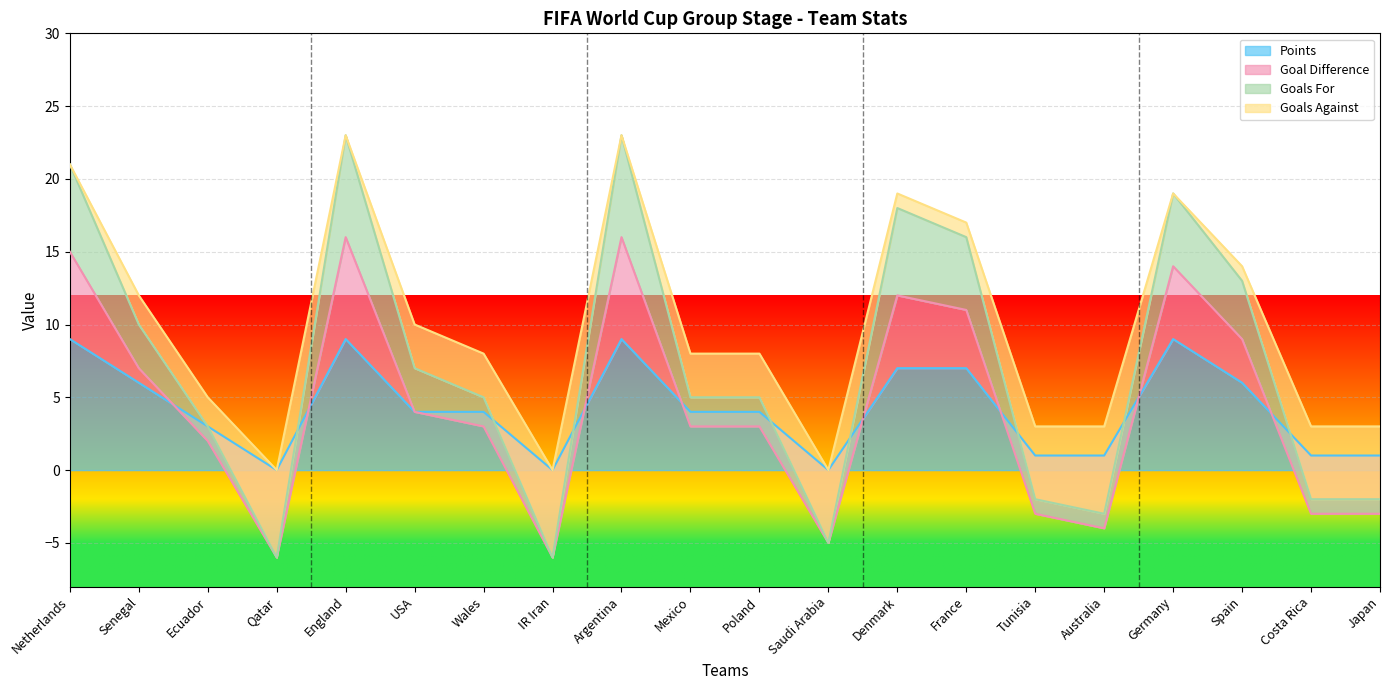

What position from the left is Australia?

16